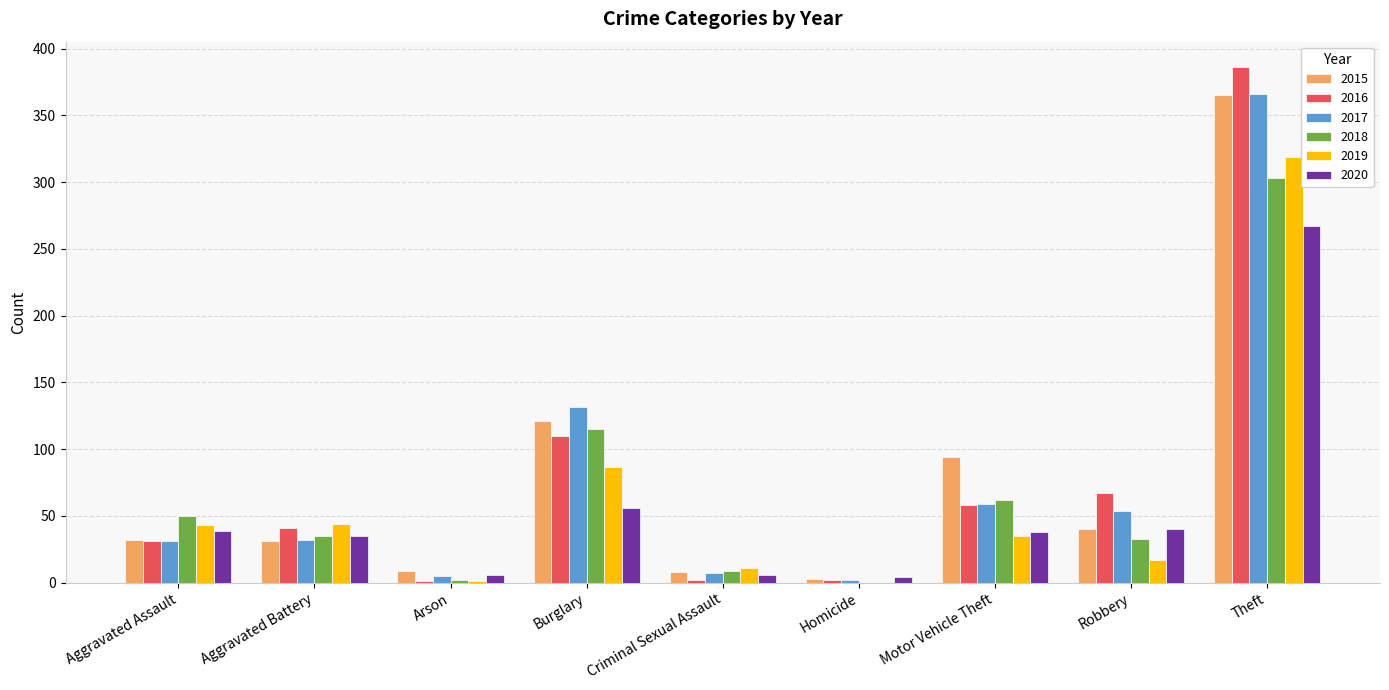

Which label corresponds to the largest value in the chart?

Theft